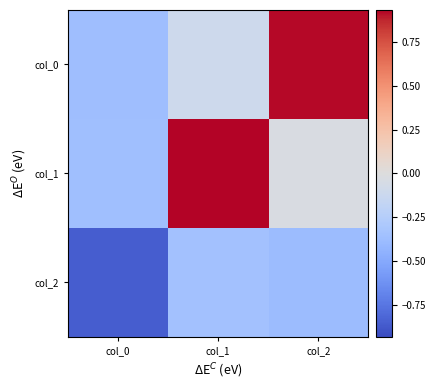

Reading right to left, extract all data points from this chart.

col_0: col_2=0.9	col_1=-0.1	col_0=-0.4
col_1: col_2=-0.0	col_1=0.9	col_0=-0.4
col_2: col_2=-0.4	col_1=-0.3	col_0=-0.9